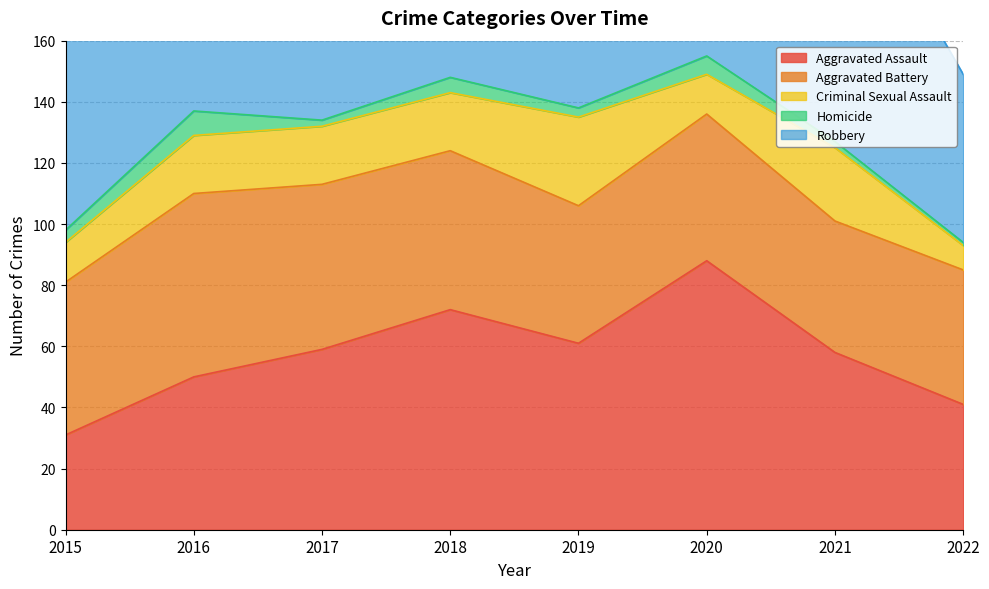

Count the number of data series in this chart.

5